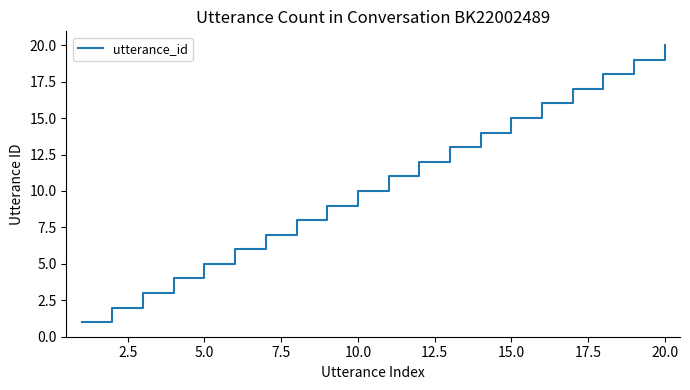

What is the greatest value displayed?

20